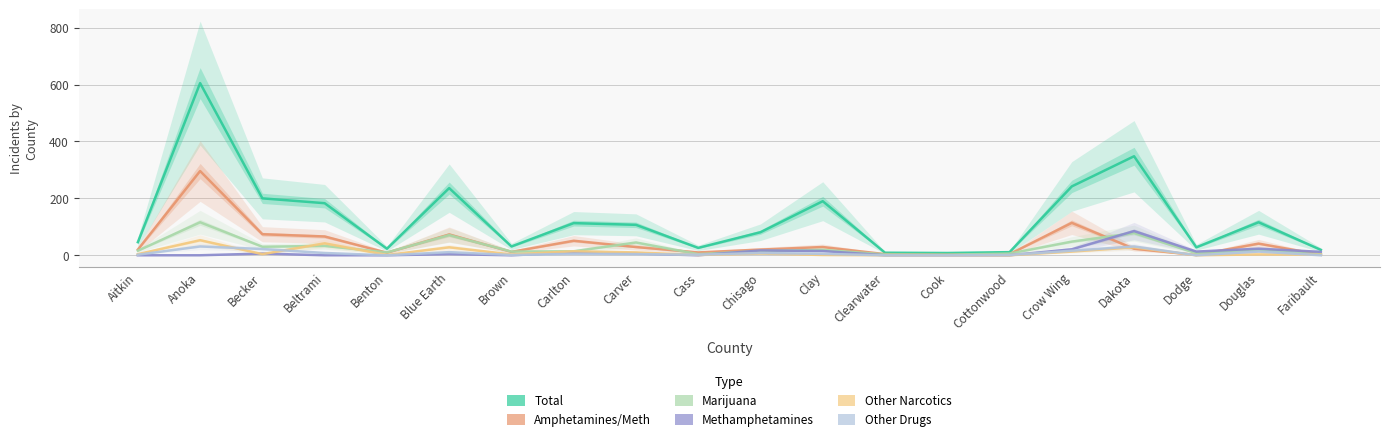

What is the minimum value for Total?

8